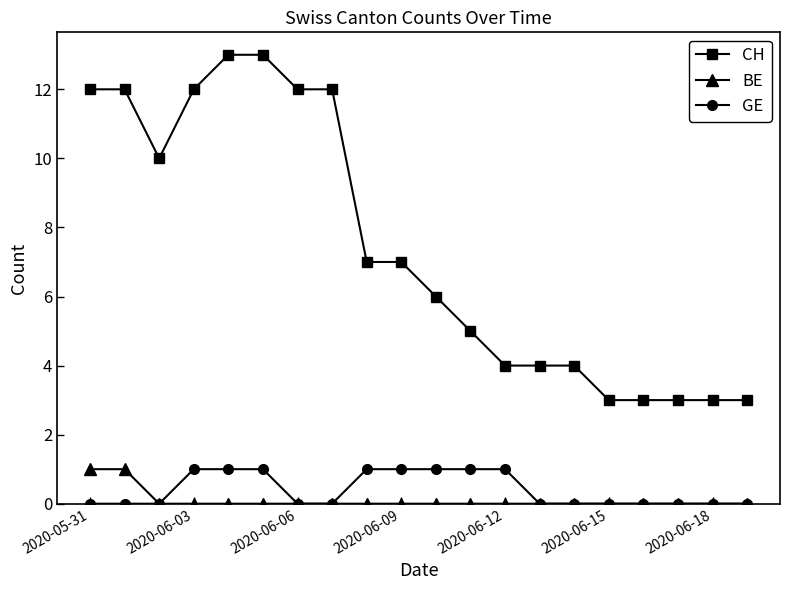

What are all the series names shown in the legend?

CH, BE, GE